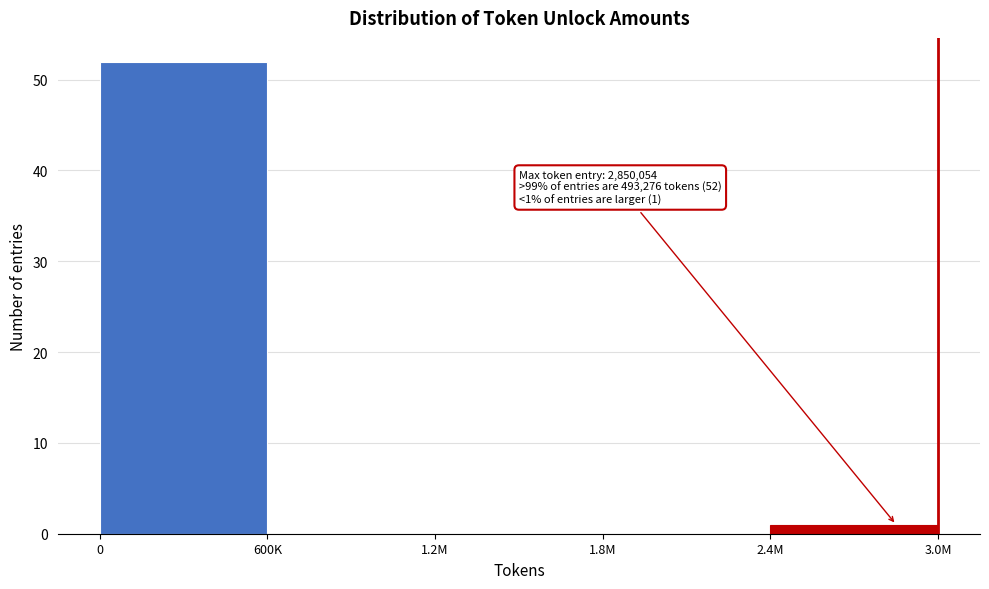

Reading left to right, what are all the values shown in this chart?

0=52	600K=0	1.2M=0	1.8M=0	2.4M=1